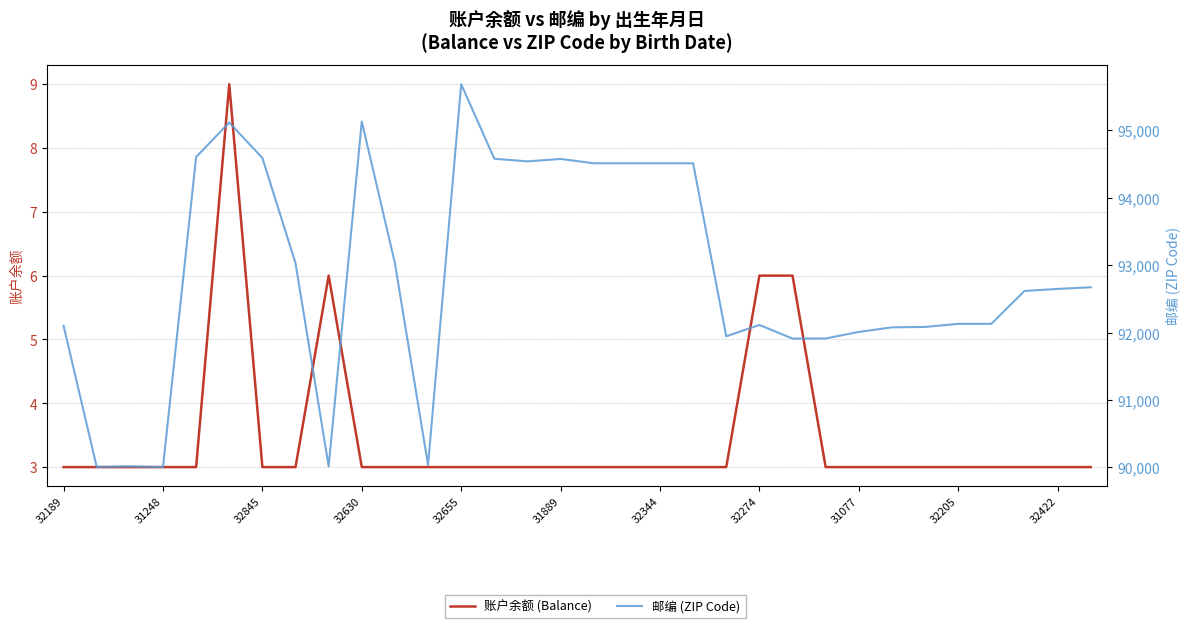

What is the highest value of the 邮编 (ZIP Code) series?

95687